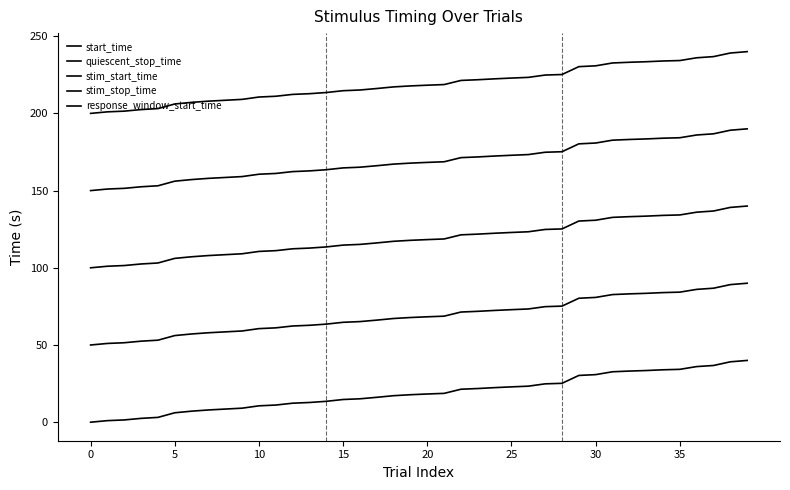

Reading right to left, what are all the values shown in this chart?

start_time: 40.0	39.1	36.7	36.0	34.2	33.9	33.5	33.1	32.7	30.8	30.3	25.2	24.8	23.3	22.9	22.4	21.8	21.3	18.7	18.3	17.8	17.2	16.1	15.2	14.7	13.5	12.8	12.3	11.1	10.6	9.1	8.5	7.9	7.1	6.1	3.1	2.5	1.5	1.0	0.0
quiescent_stop_time: 90.0	89.1	86.8	86.0	84.2	83.9	83.5	83.1	82.7	80.8	80.3	75.2	74.8	73.3	72.9	72.4	71.8	71.3	68.7	68.3	67.8	67.2	66.1	65.2	64.7	63.5	62.8	62.3	61.1	60.6	59.1	58.5	57.9	57.1	56.1	53.1	52.5	51.5	51.0	50.0
stim_start_time: 140.0	139.1	136.8	136.0	134.2	133.9	133.5	133.1	132.7	130.8	130.3	125.2	124.8	123.3	122.9	122.4	121.8	121.3	118.7	118.3	117.8	117.2	116.1	115.2	114.7	113.5	112.8	112.3	111.1	110.6	109.1	108.5	107.9	107.1	106.1	103.1	102.5	101.5	101.0	100.0
stim_stop_time: 190.0	189.1	186.8	186.0	184.2	183.9	183.5	183.1	182.7	180.8	180.3	175.2	174.8	173.3	172.9	172.4	171.8	171.3	168.7	168.3	167.8	167.2	166.1	165.2	164.7	163.5	162.8	162.3	161.1	160.6	159.1	158.5	157.9	157.1	156.1	153.1	152.5	151.5	151.0	150.0
response_window_start_time: 240.0	239.1	236.8	236.0	234.2	233.9	233.5	233.1	232.7	230.8	230.3	225.2	224.8	223.3	222.9	222.4	221.8	221.3	218.7	218.3	217.8	217.2	216.1	215.2	214.7	213.5	212.8	212.3	211.1	210.6	209.1	208.5	207.9	207.1	206.1	203.1	202.5	201.5	201.0	200.0